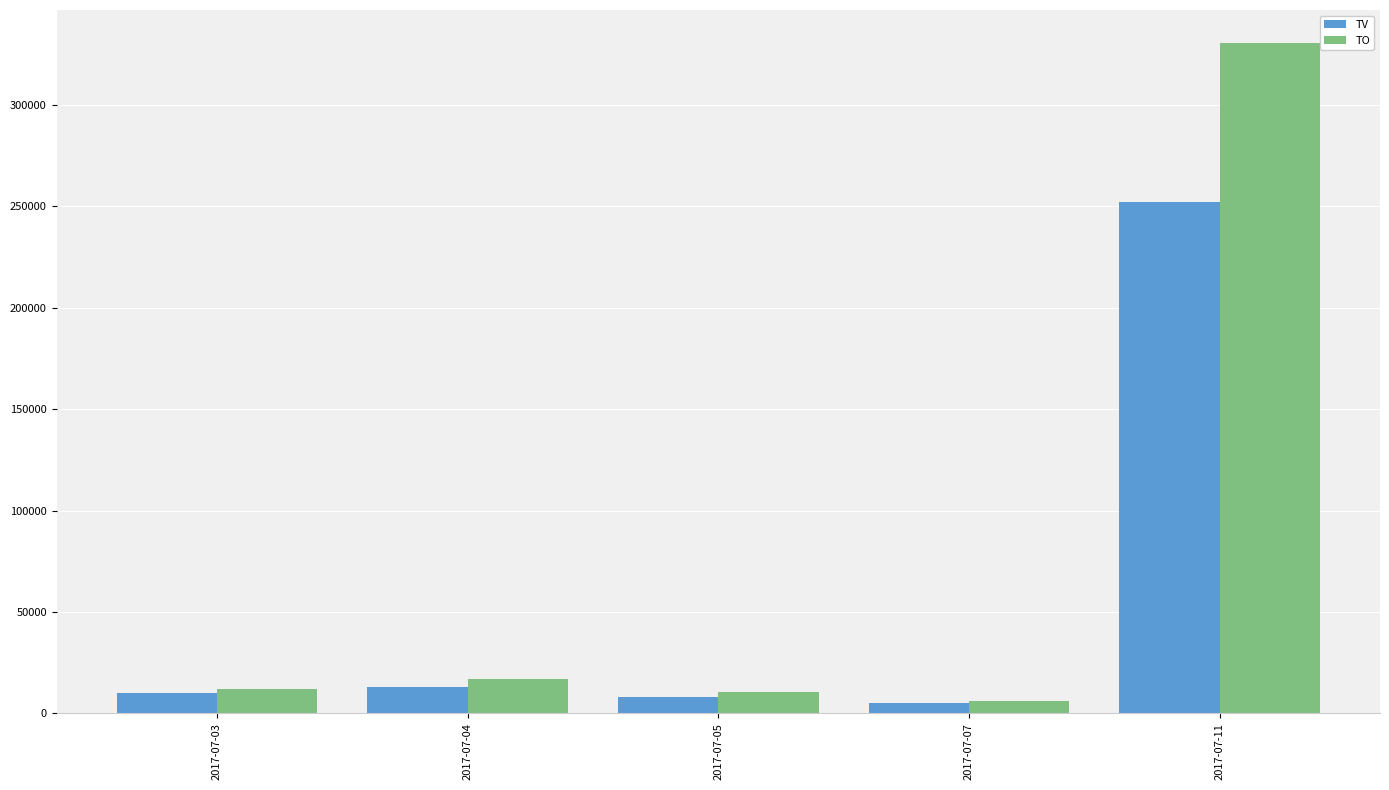

At which label is TO closest to 168090?

2017-07-04